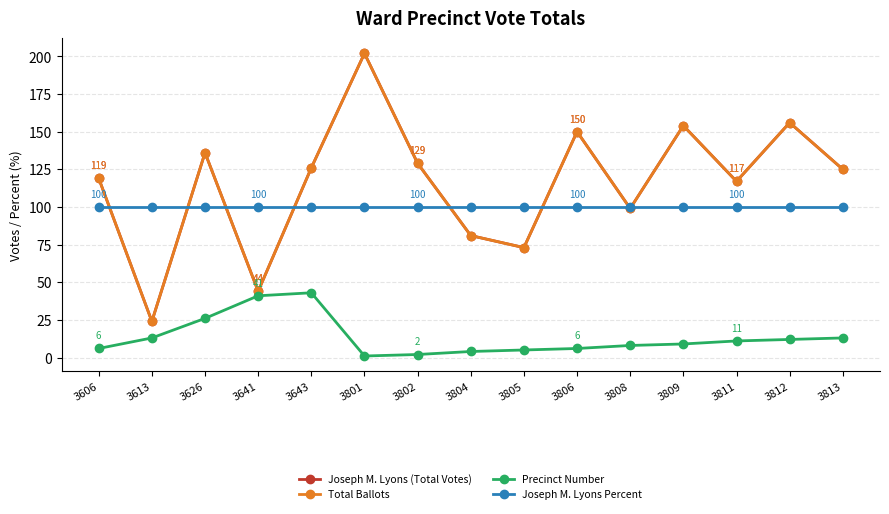

Does the chart have visible grid lines?

Yes